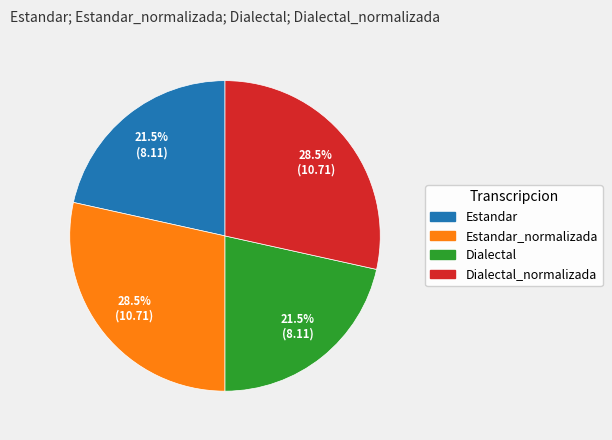

Is there any slice that represents more than half of the pie?

No